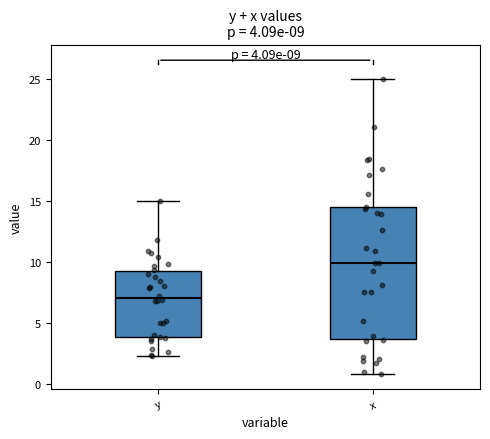

Which box has the lowest median line?

y